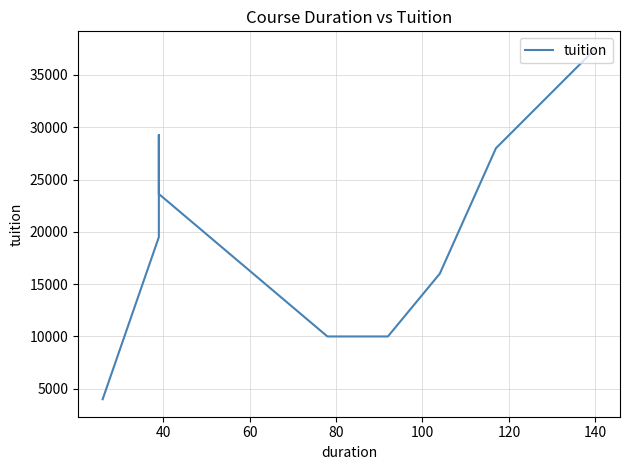

What is the smallest value displayed?

4000